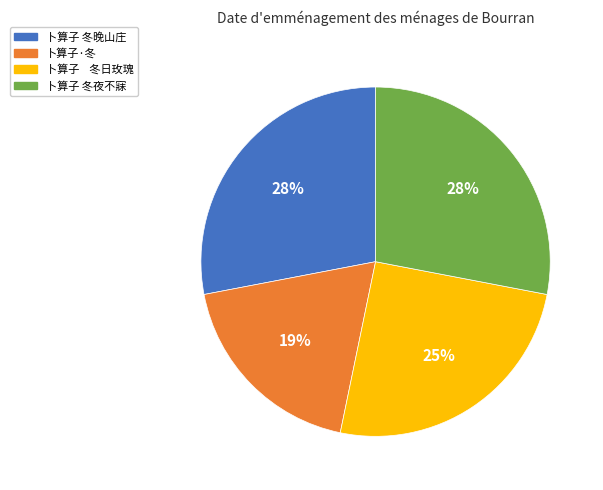

Is it true that 卜算子 冬夜不寐 is 28% of the pie?

True